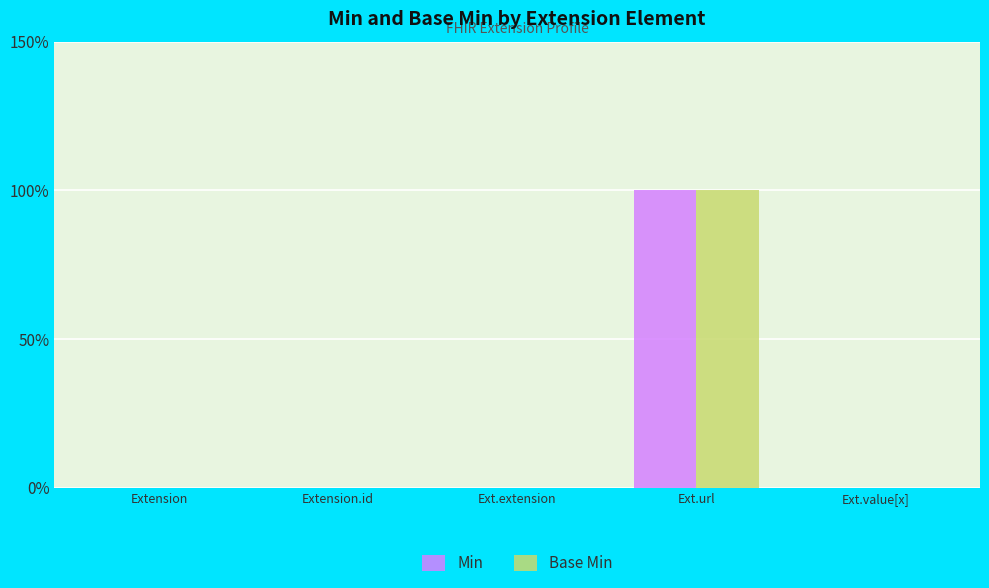

Rank the series by their maximum value, from lowest to highest.

Min, Base Min